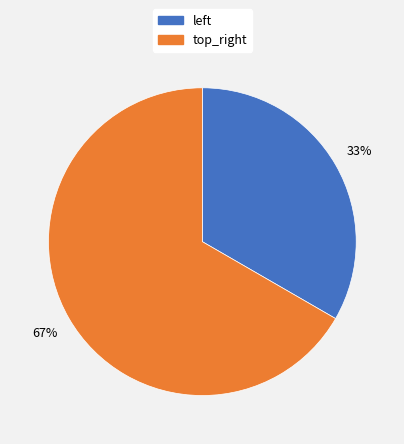

The top_right slice represents 67% of the pie. True or false?

True